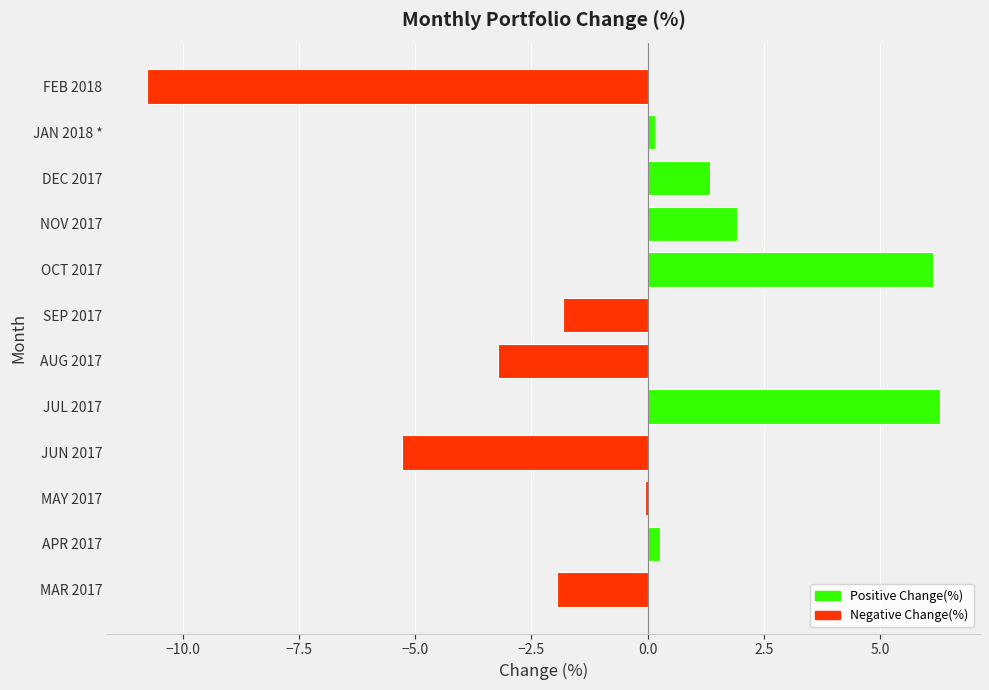

Count the number of categories in the chart.

12